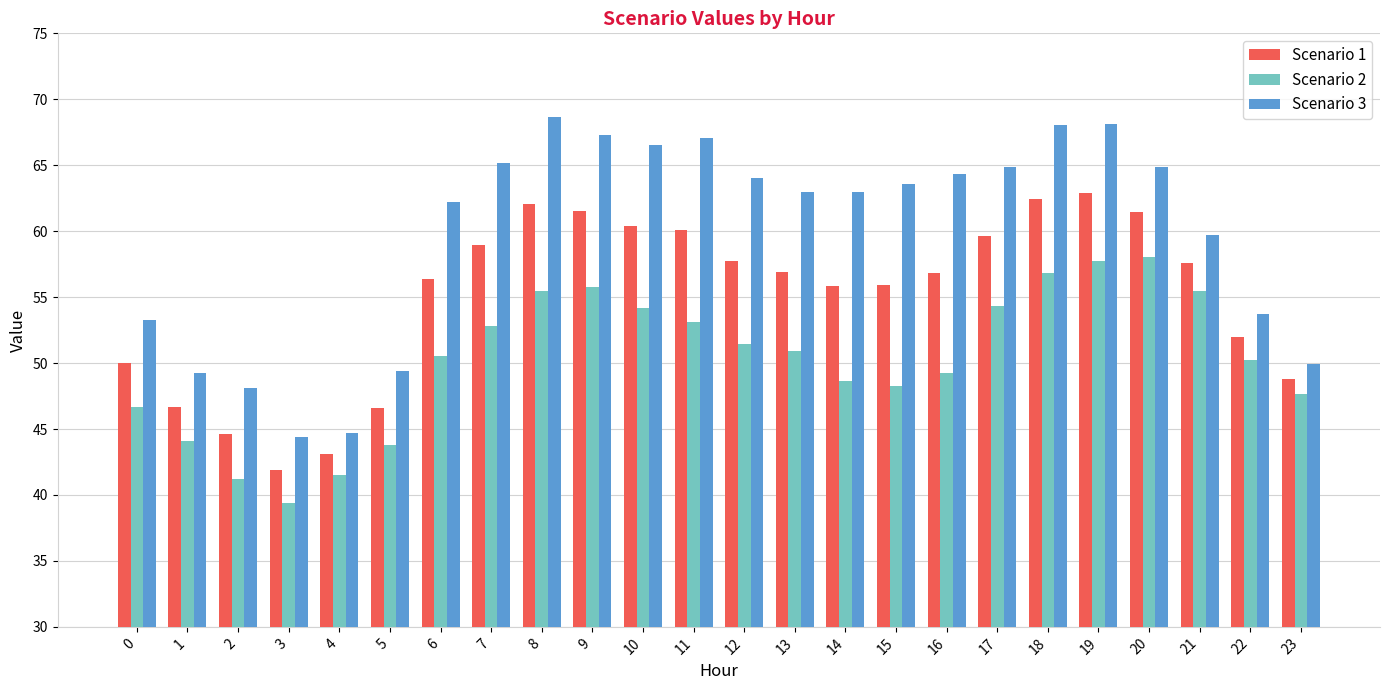

Which series changed the most between 5 and 23?

Scenario 2